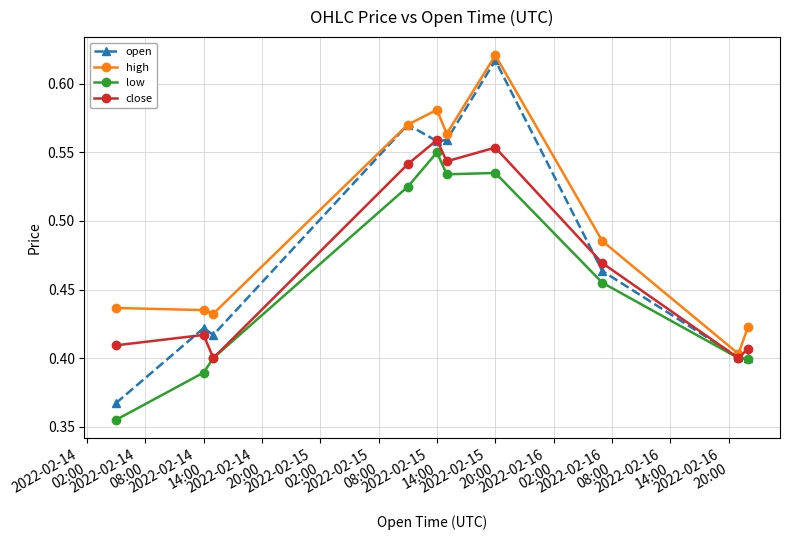

Which series has the widest spread of values?

open